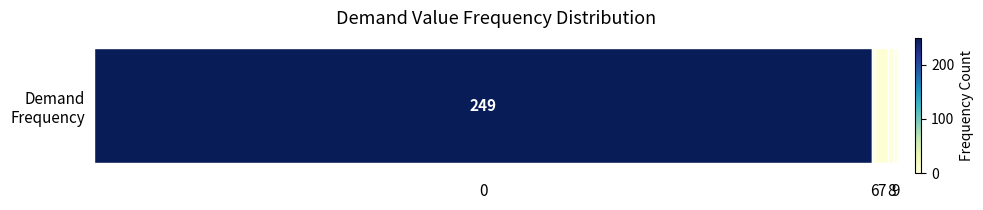

How many bars are there in total?

5